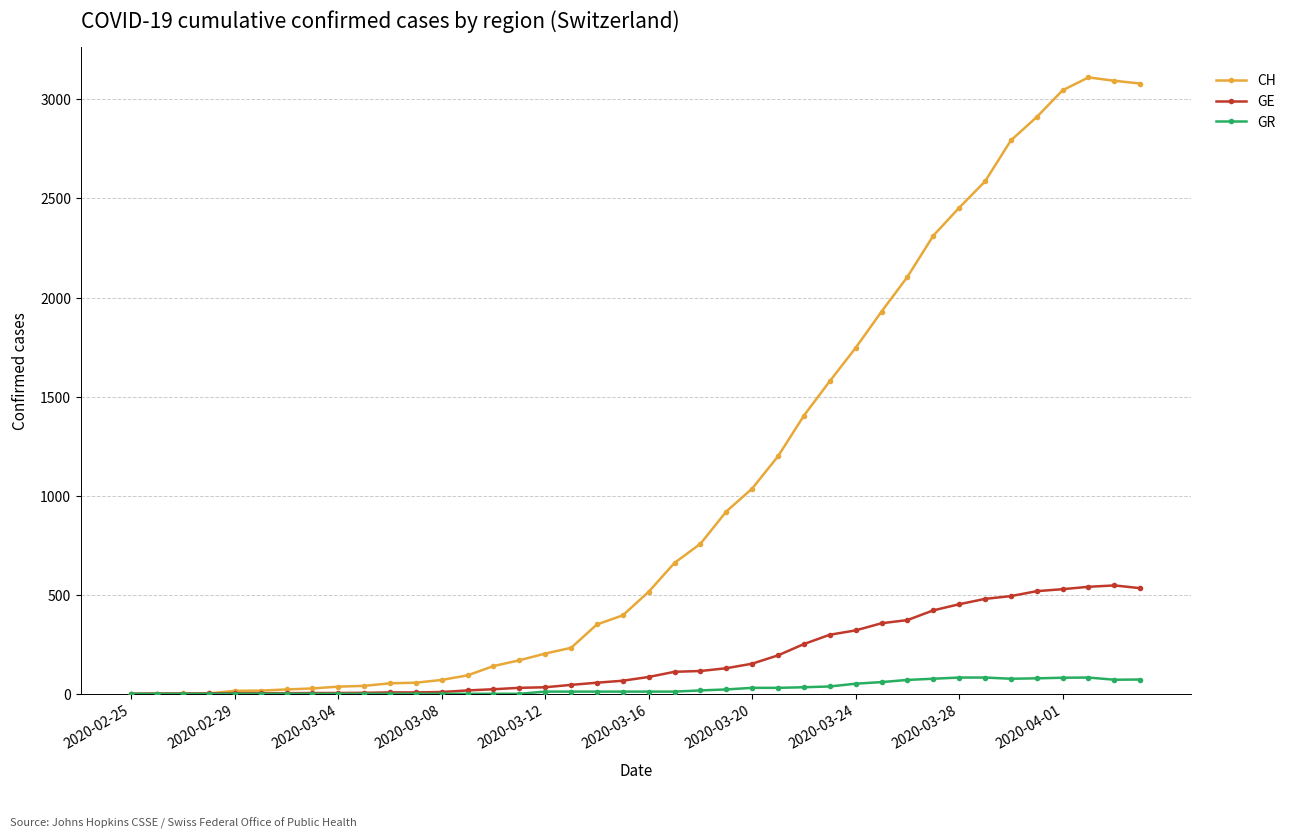

List the series in order of their overall mean, highest first.

CH, GE, GR